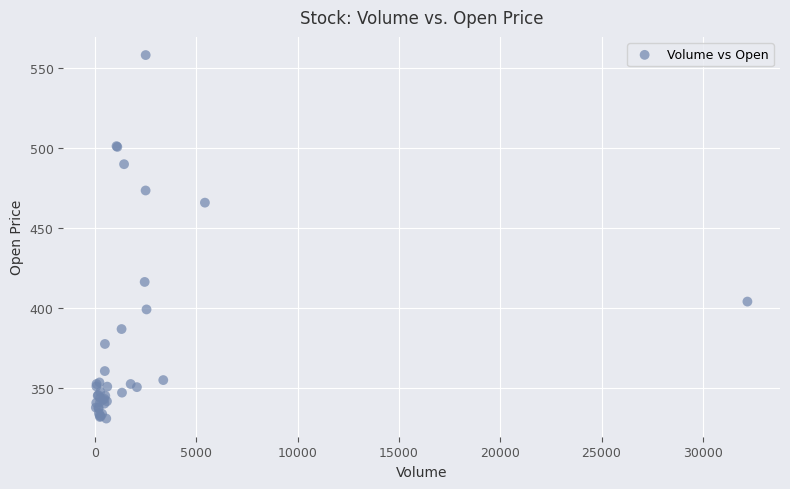

What Y value in the scatter plot is closest to 444?

466.0